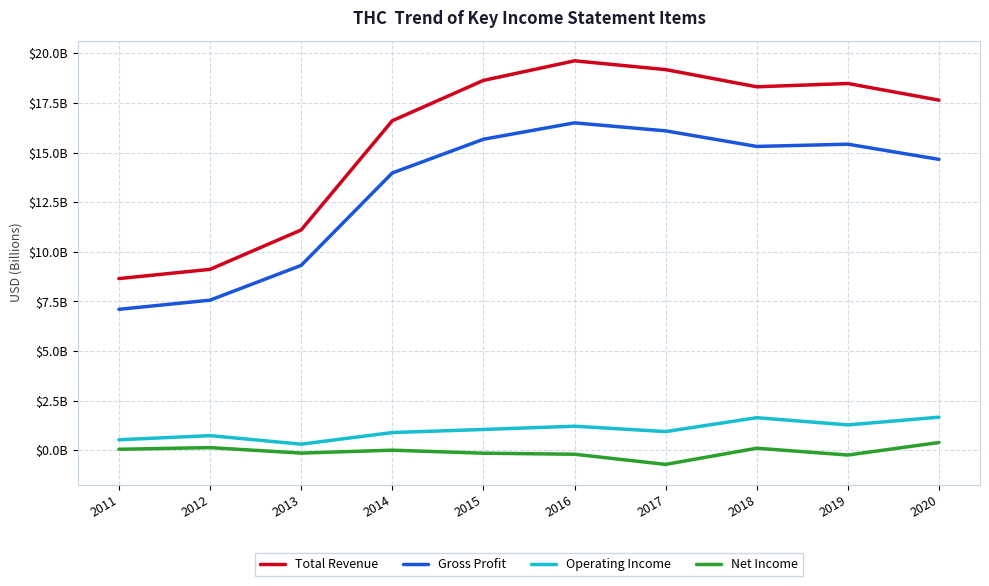

Reading left to right, transcribe all the data shown in this chart.

Total Revenue: 8.7	9.1	11.1	16.6	18.6	19.6	19.2	18.3	18.5	17.6
Gross Profit: 7.1	7.6	9.3	14.0	15.7	16.5	16.1	15.3	15.4	14.7
Operating Income: 0.5	0.7	0.3	0.9	1.1	1.2	0.9	1.6	1.3	1.7
Net Income: 0.1	0.1	-0.1	0.0	-0.1	-0.2	-0.7	0.1	-0.2	0.4